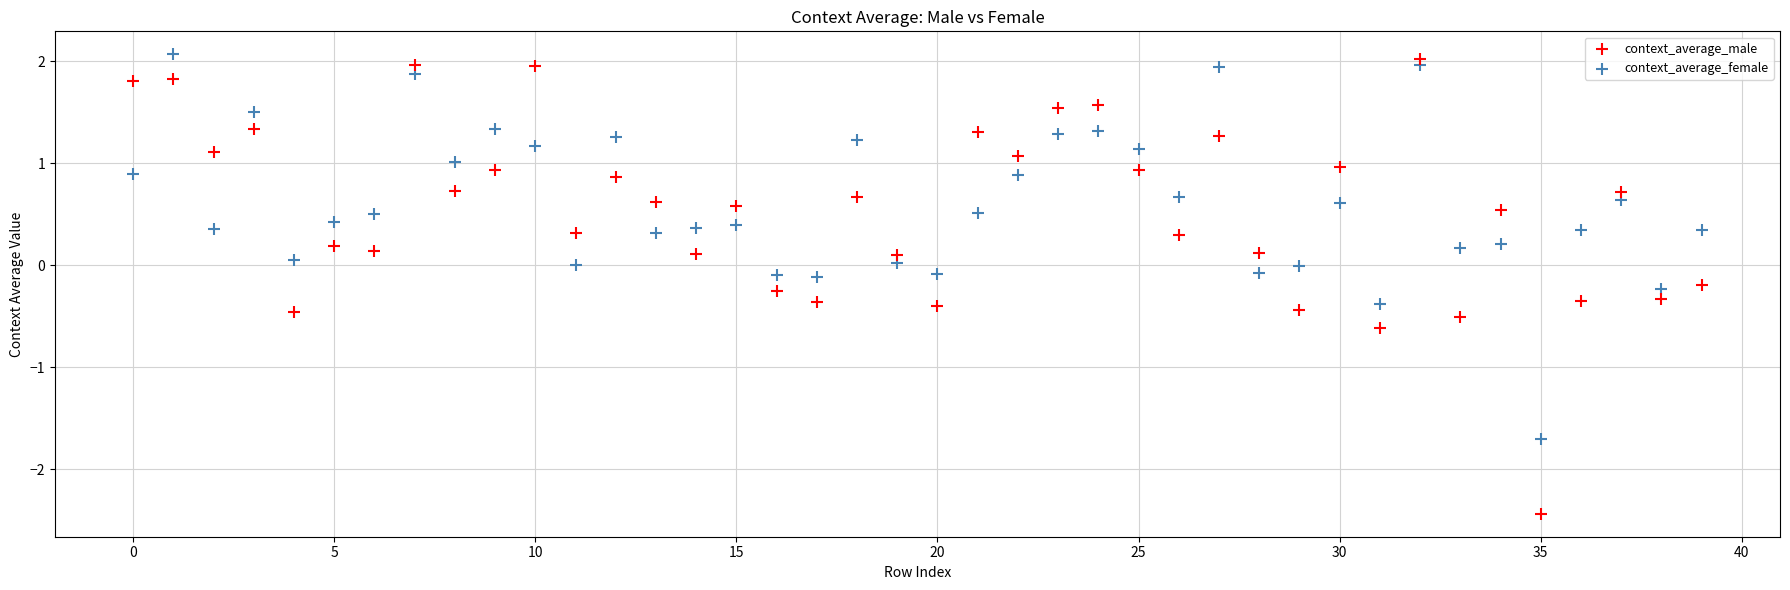

Which series has the widest spread of Y values?

context_average_male